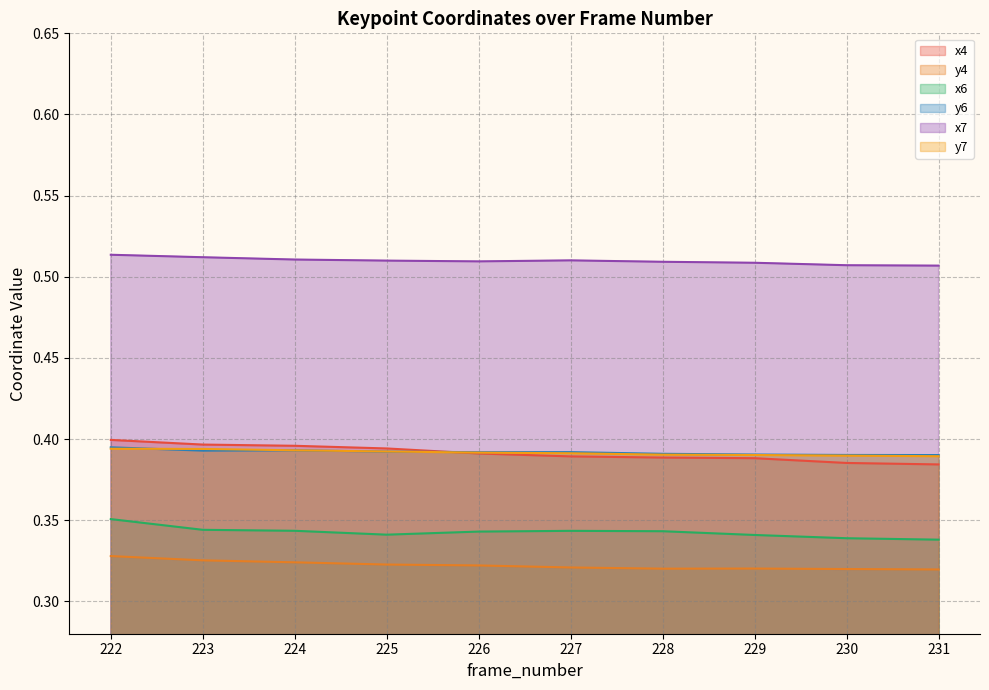

How many lines are shown in the chart?

6